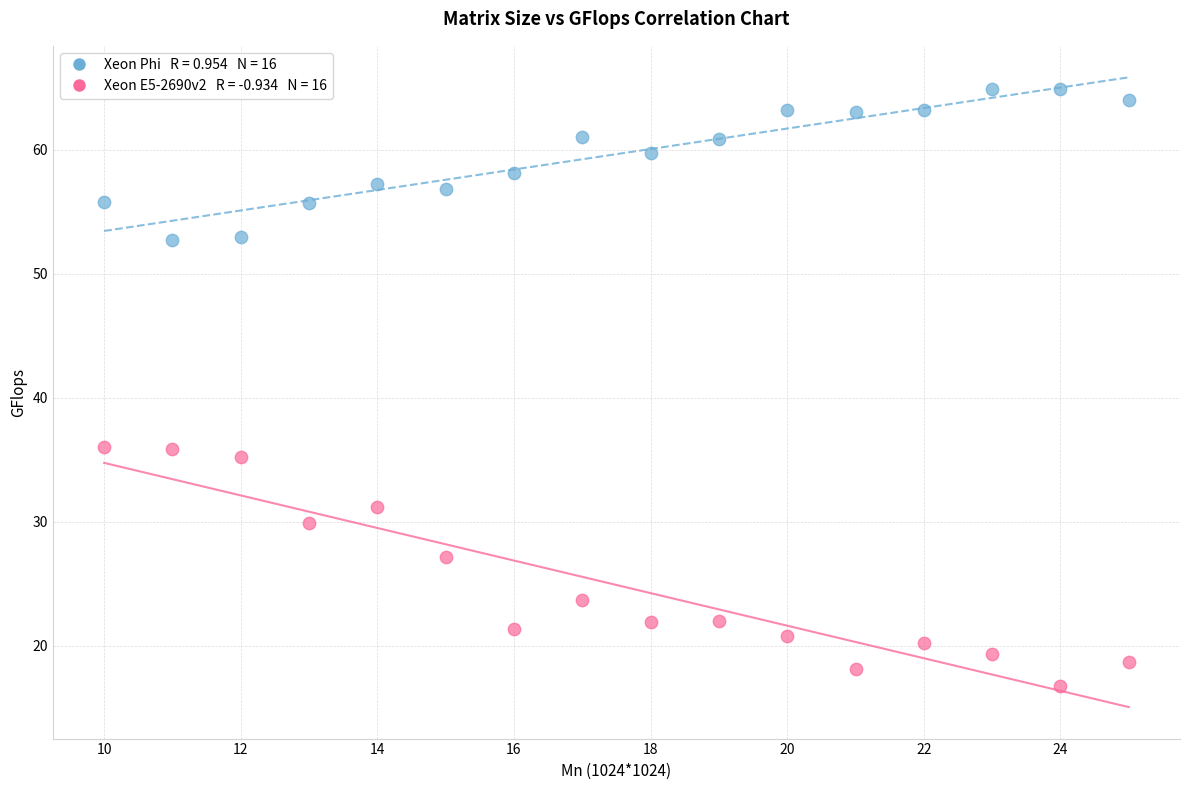

Across all data points, what is the range of Y values (max minus min)?

48.1